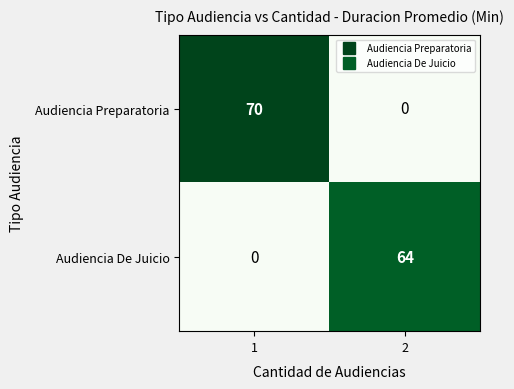

At 1, list the series in order from smallest to largest.

Audiencia De Juicio, Audiencia Preparatoria